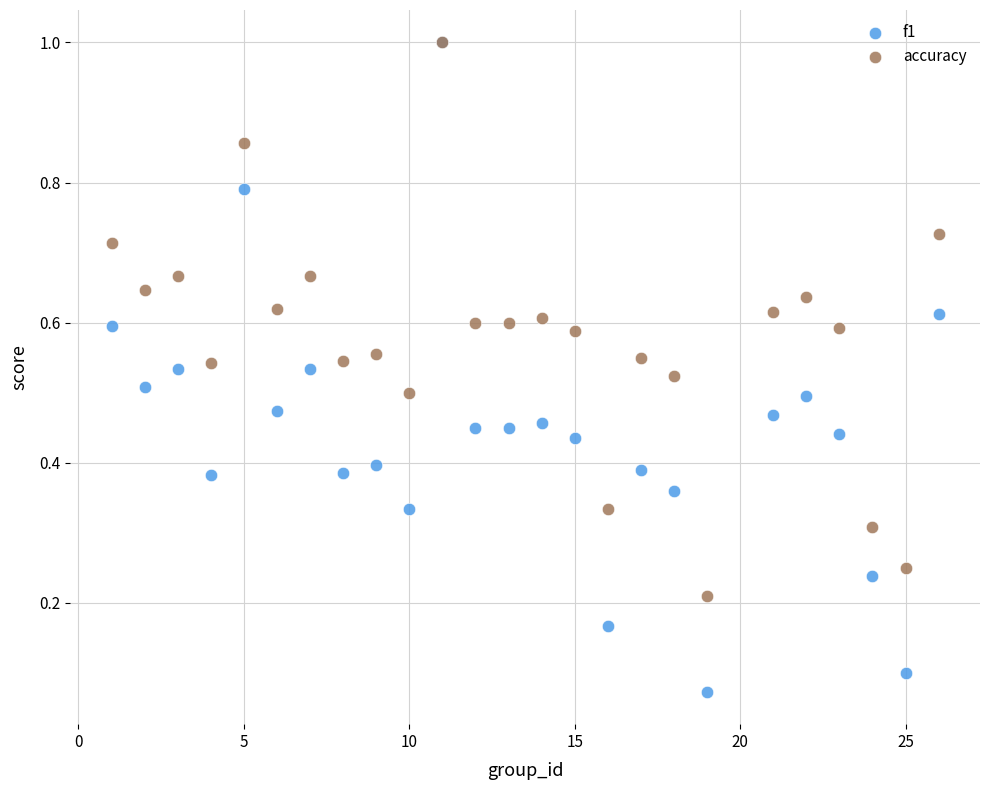

What are all the series names shown in the legend?

f1, accuracy